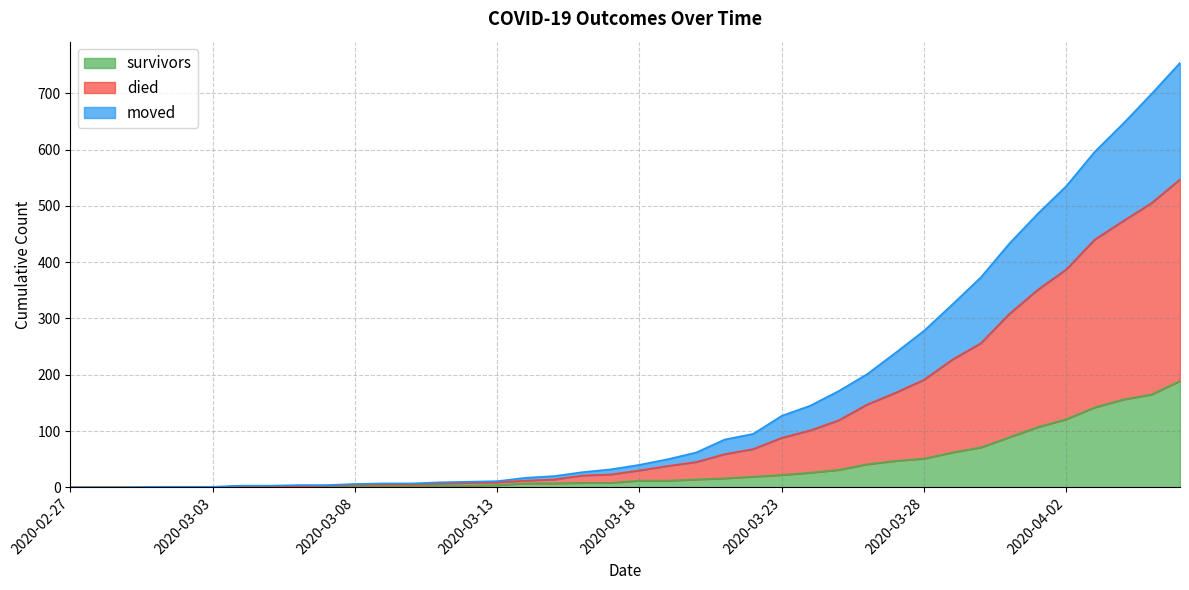

At which label does survivors first exceed 12?

2020-03-20